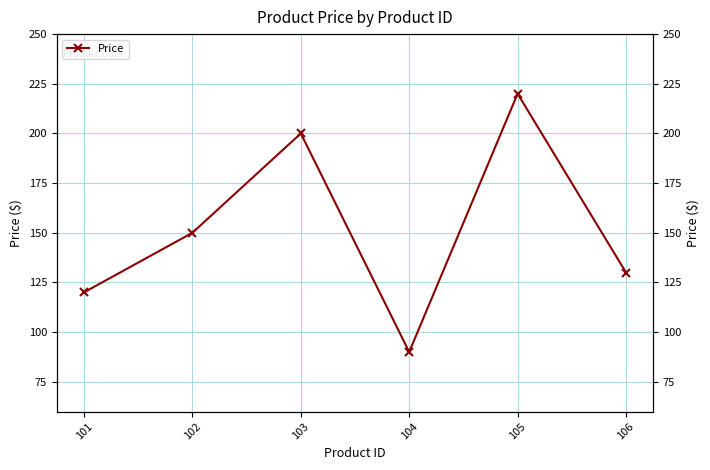

What is the change in value from 101 to 103?

+80